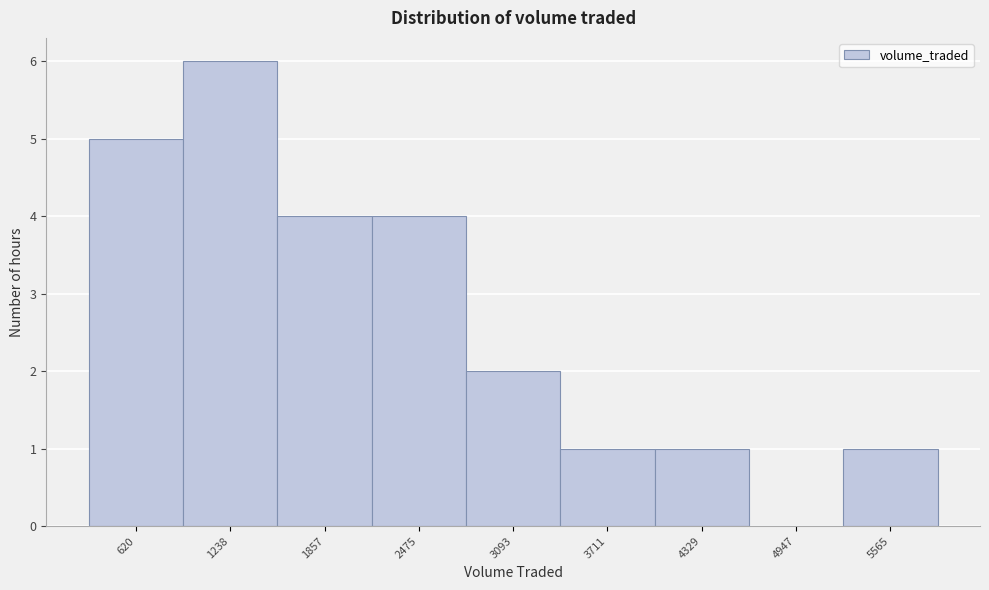

Reading left to right, list all the values displayed in this chart.

620=5	1238=6	1857=4	2475=4	3093=2	3711=1	4329=1	4947=0	5565=1